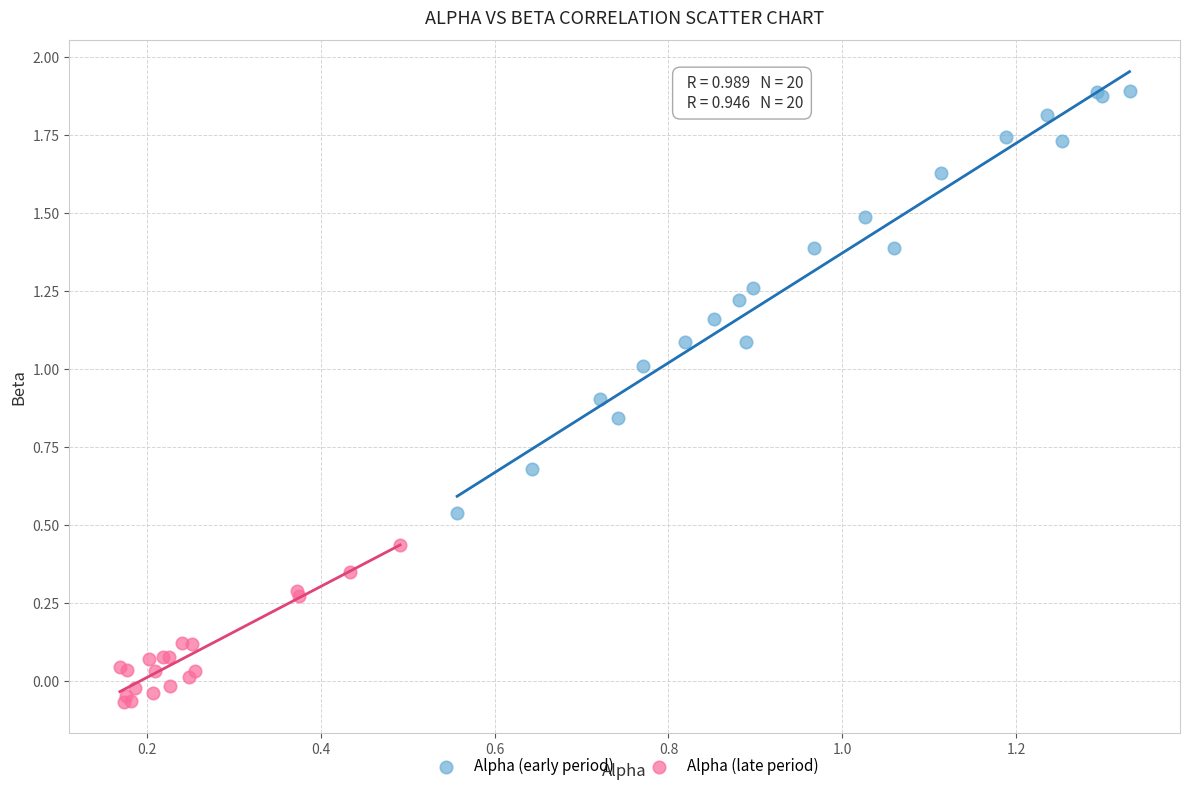

Which series has the widest spread of Y values?

Alpha (early period)